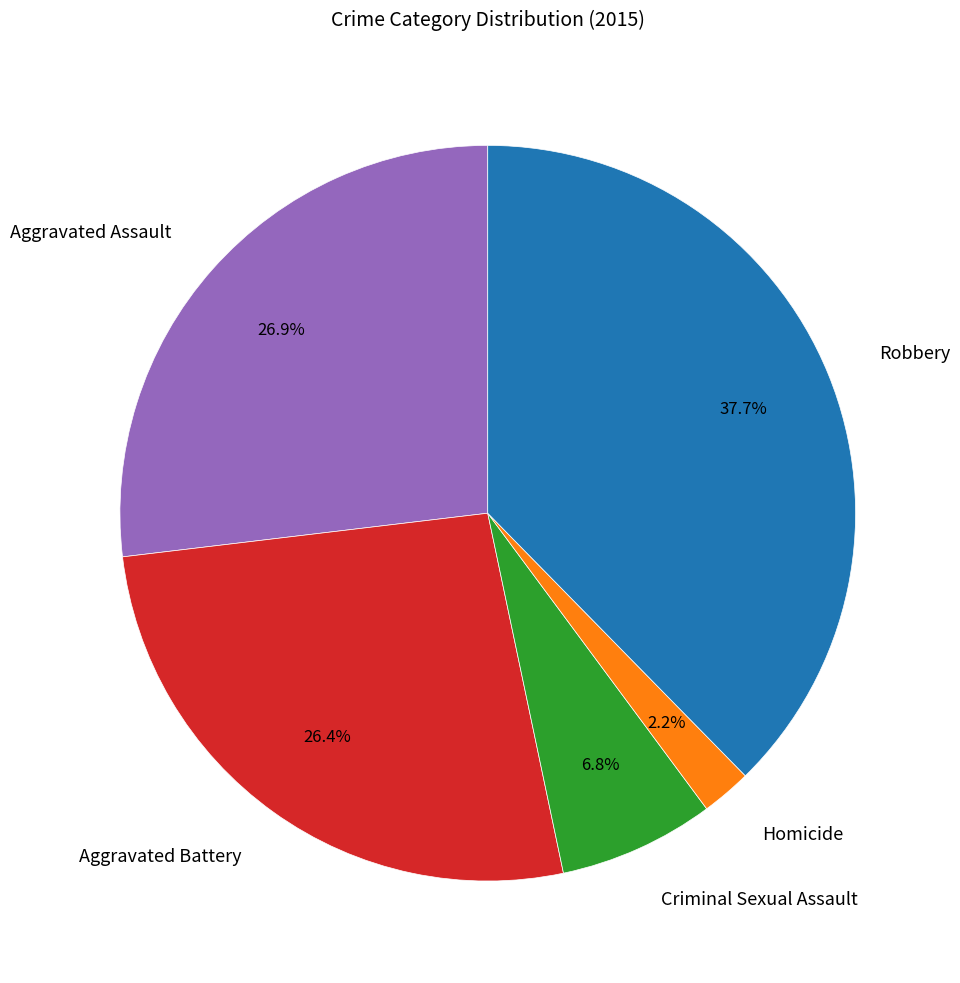

Count the number of slices in the pie.

5